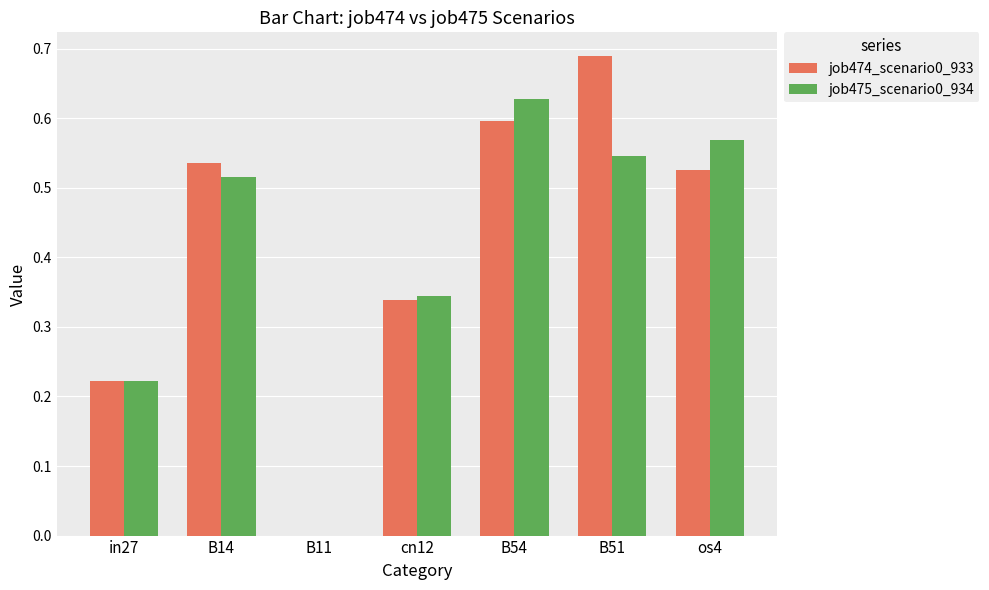

True or false: job475_scenario0_934 has a value of 0.6 at cn12.

False